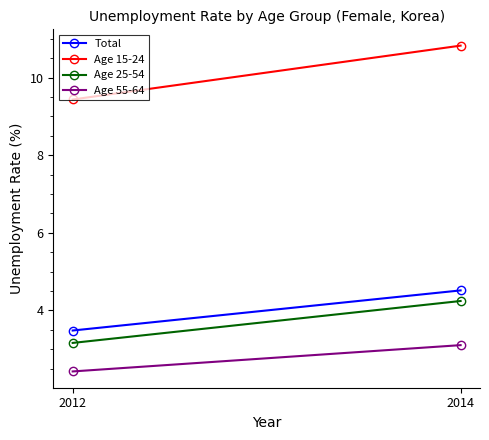

List the labels in order of Age 15-24 value, smallest first.

2012, 2014